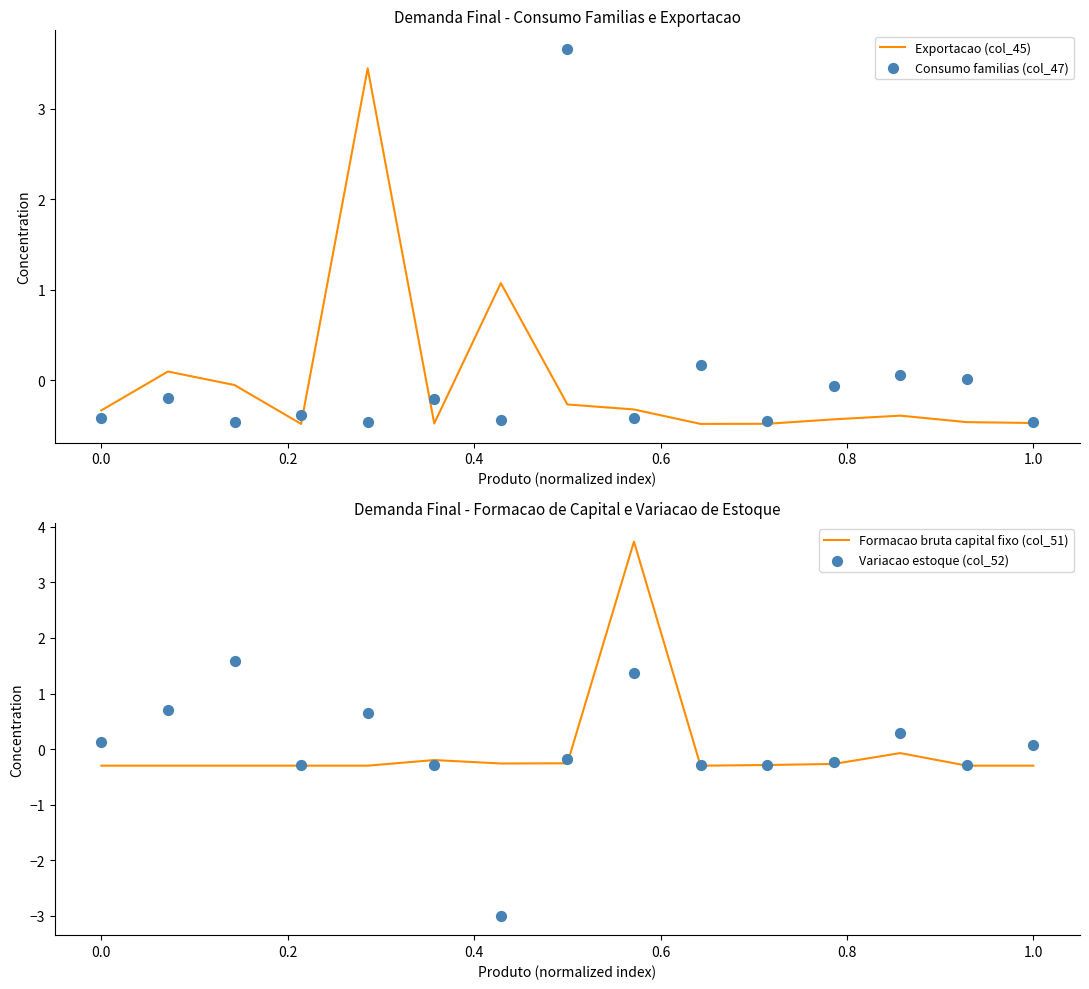

Which series has the largest total across all categories?

Formacao bruta capital fixo (col_51)